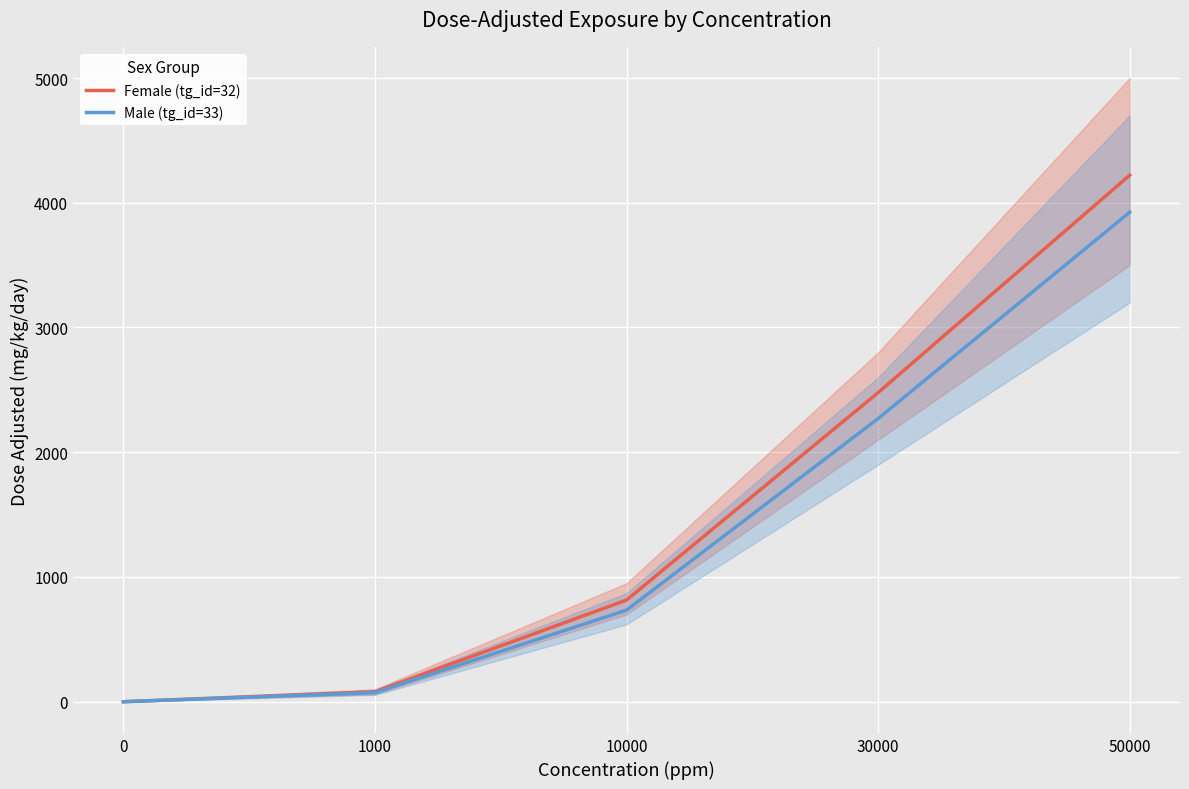

How many data points in Male (tg_id=33) are above 734?

2